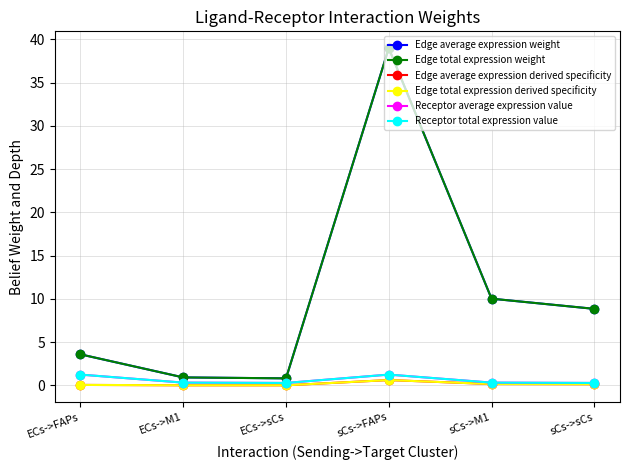

Rank the categories by Receptor average expression value value from lowest to highest.

ECs->sCs, sCs->sCs, ECs->M1, sCs->M1, ECs->FAPs, sCs->FAPs